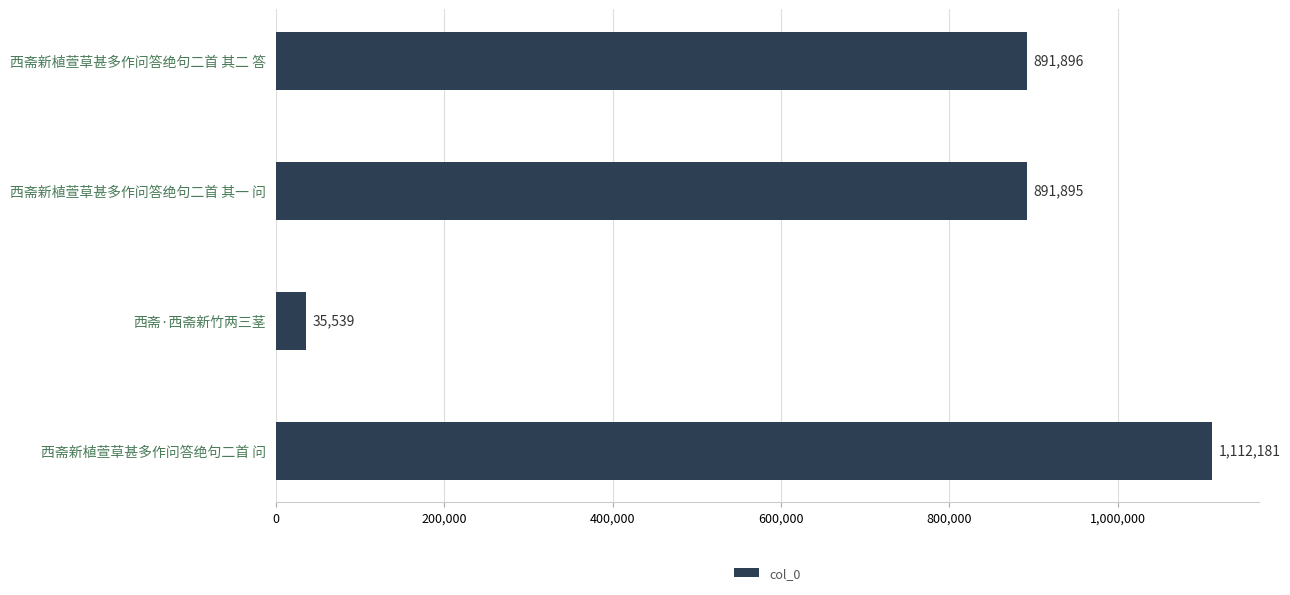

List the labels in order of value, smallest first.

西斋·西斋新竹两三茎, 西斋新植萱草甚多作问答绝句二首 其一 问, 西斋新植萱草甚多作问答绝句二首 其二 答, 西斋新植萱草甚多作问答绝句二首 问